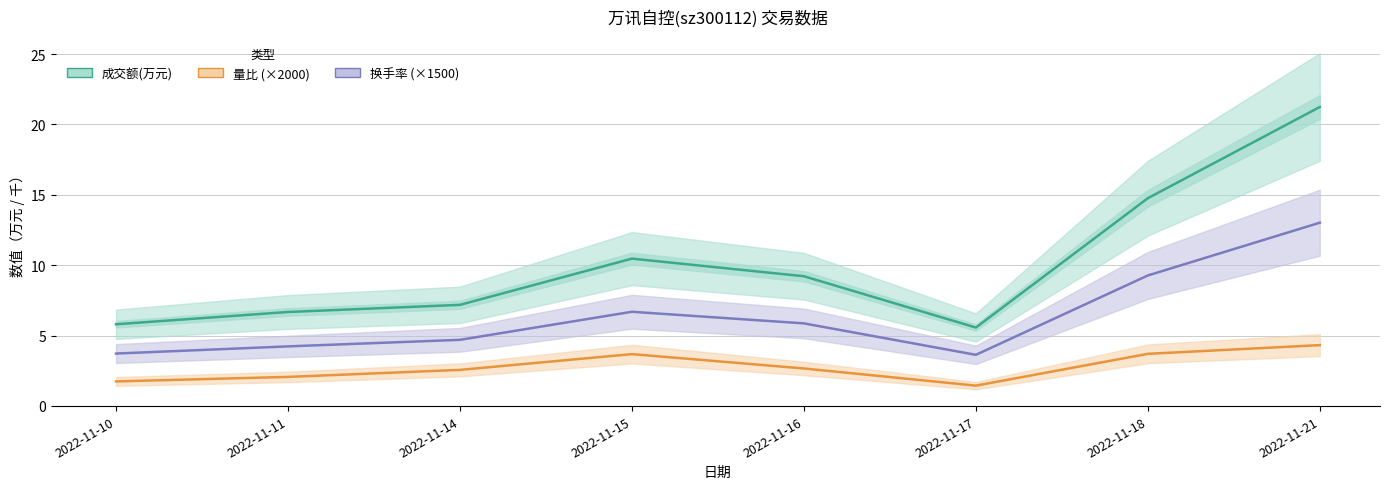

True or false: 成交额(万元) and 换手率 (×1500) cross at least once.

False